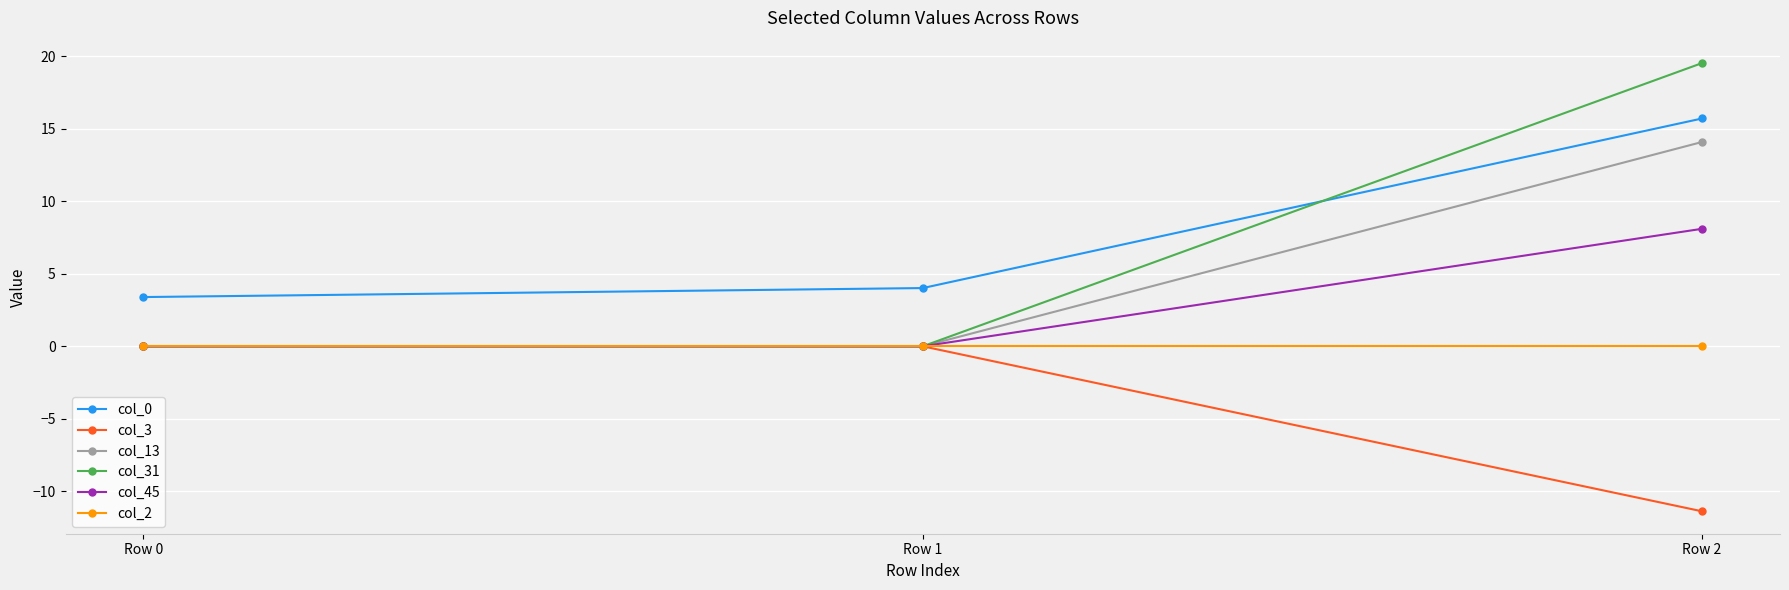

Reading left to right, extract all data points from this chart.

col_0: 3.4	4.0	15.7
col_3: 0.0	0.0	-11.4
col_13: 0.0	0.0	14.1
col_31: 0.0	0.0	19.5
col_45: 0.0	0.0	8.1
col_2: 0.0	0.0	0.0